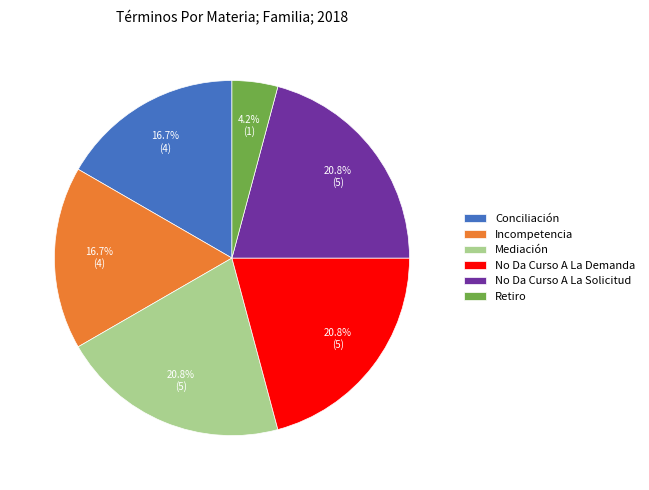

What portion of the pie excludes No Da Curso A La Demanda?

79.2%